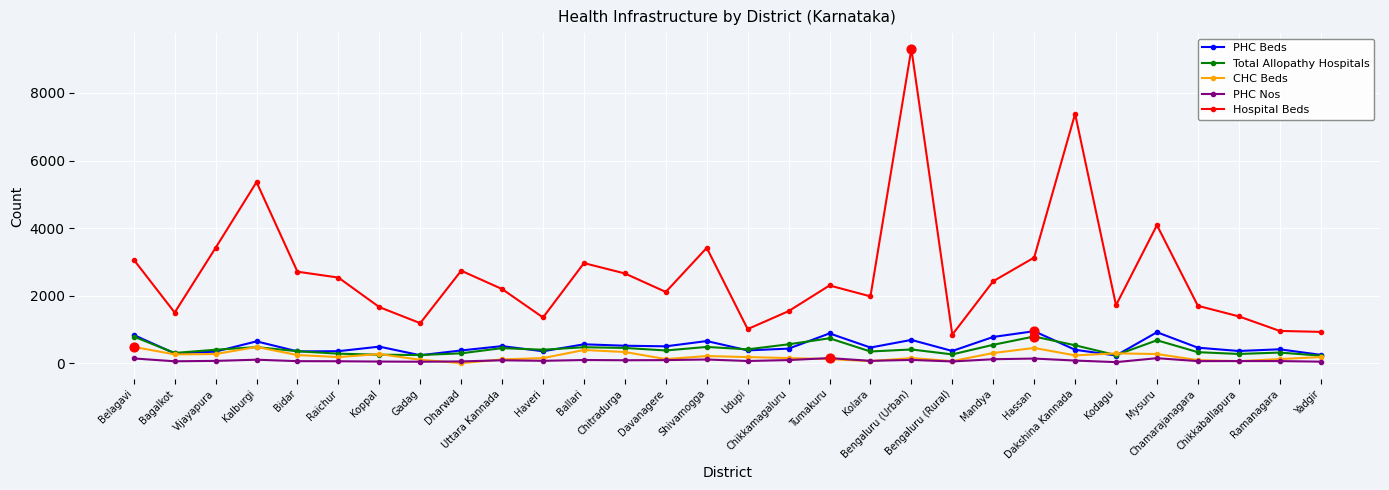

Which series has the largest range (max minus min)?

Hospital Beds